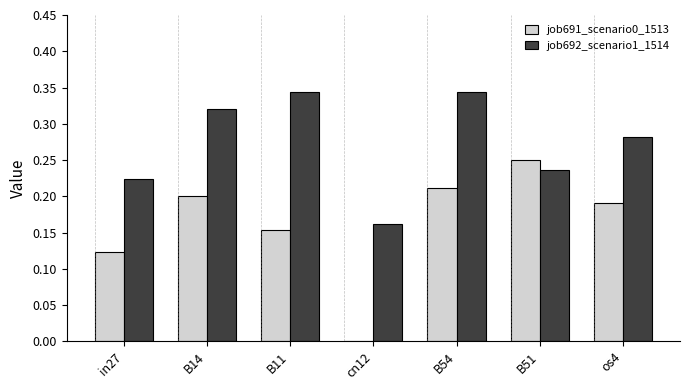

Which series changed the most between B11 and B54?

job691_scenario0_1513